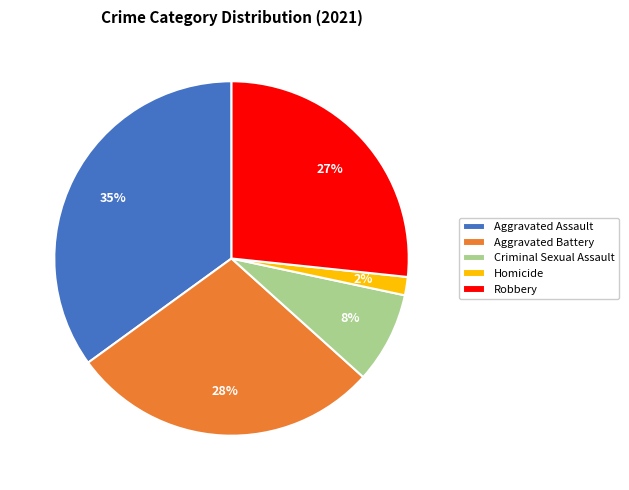

Which slice is the largest?

Aggravated Assault